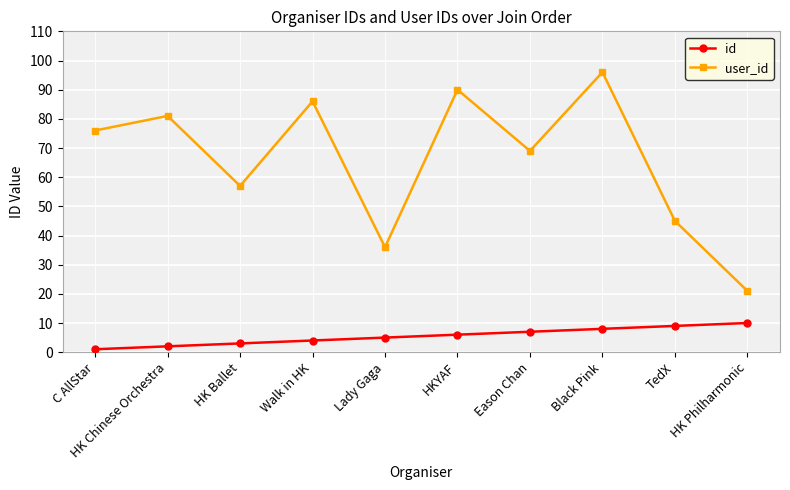

What is the average value of the id series?

6